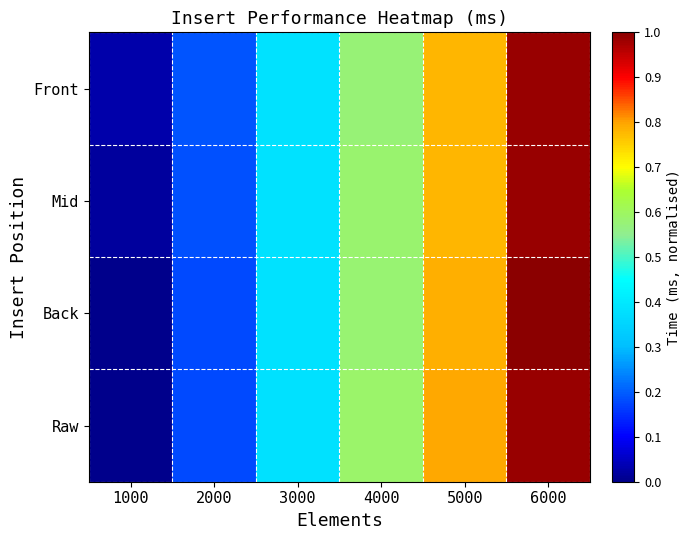

At which category is the sum across all series the highest?

6000